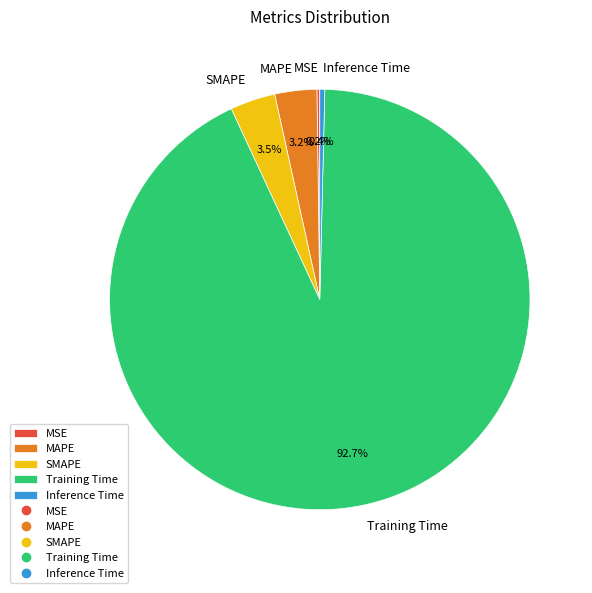

Which category accounts for the majority?

Training Time